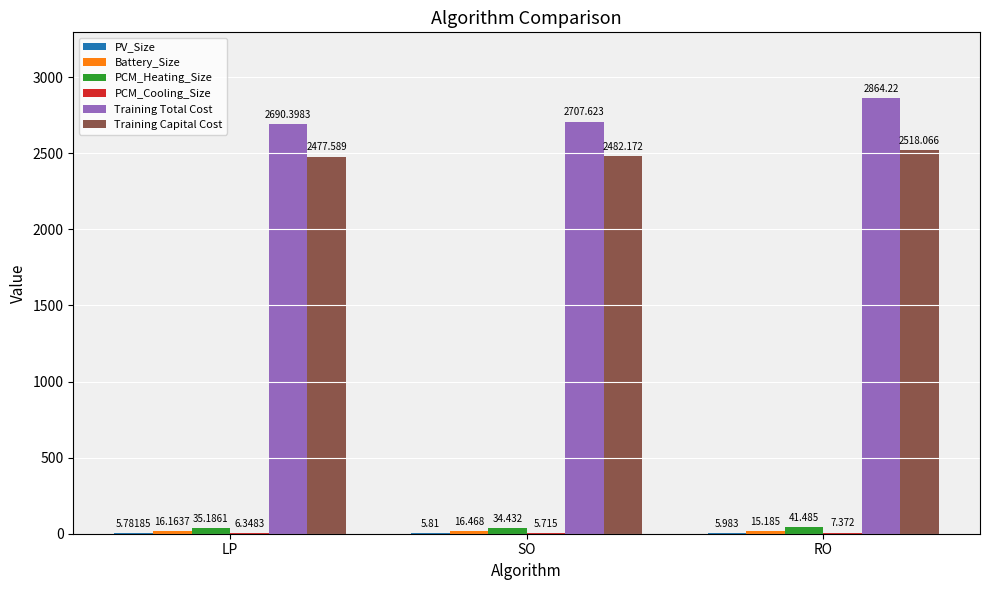

At which label is PCM_Heating_Size closest to 37?

LP